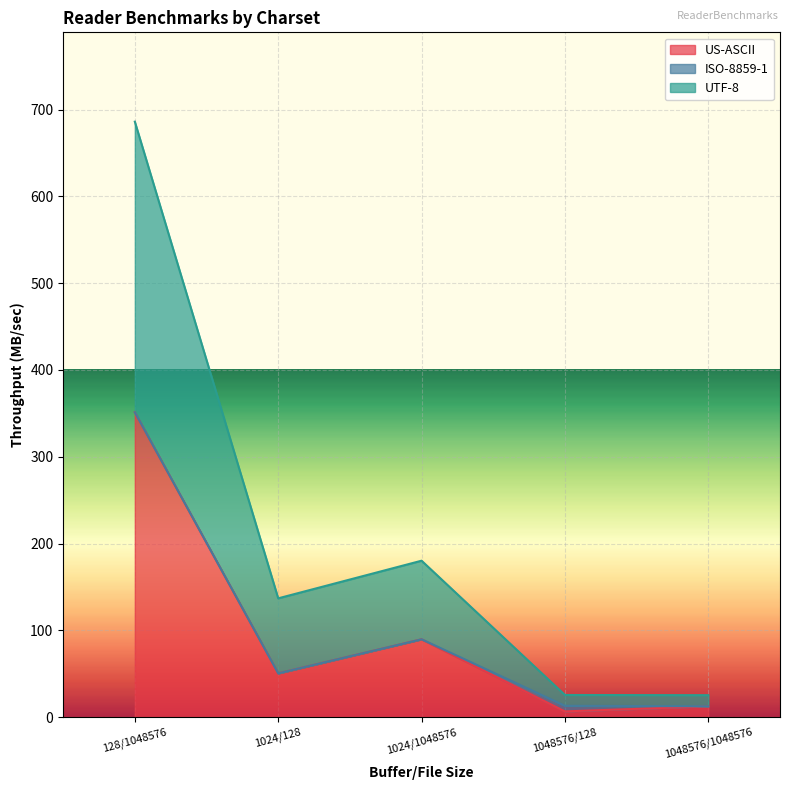

At which label is US-ASCII closest to 178?

1024/1048576